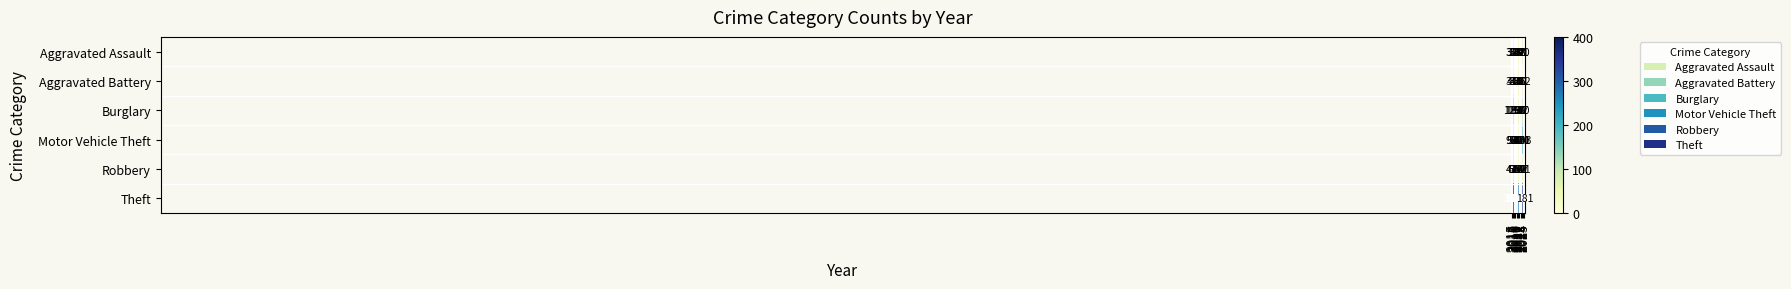

What is the maximum value for Aggravated Battery?

44